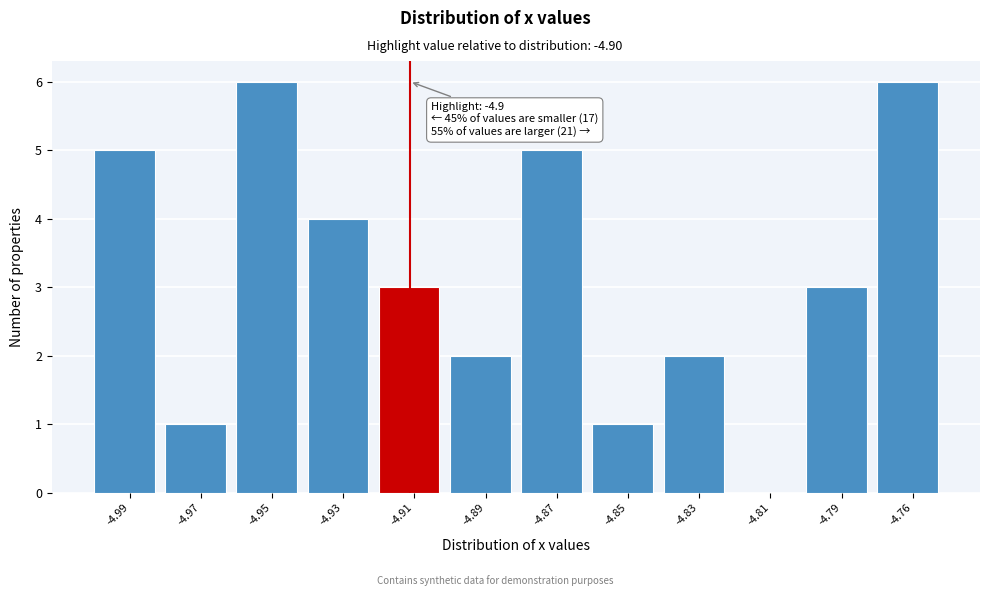

Reading right to left, transcribe all the data shown in this chart.

-4.76=6	-4.79=3	-4.81=0	-4.83=2	-4.85=1	-4.87=5	-4.89=2	-4.91=3	-4.93=4	-4.95=6	-4.97=1	-4.99=5